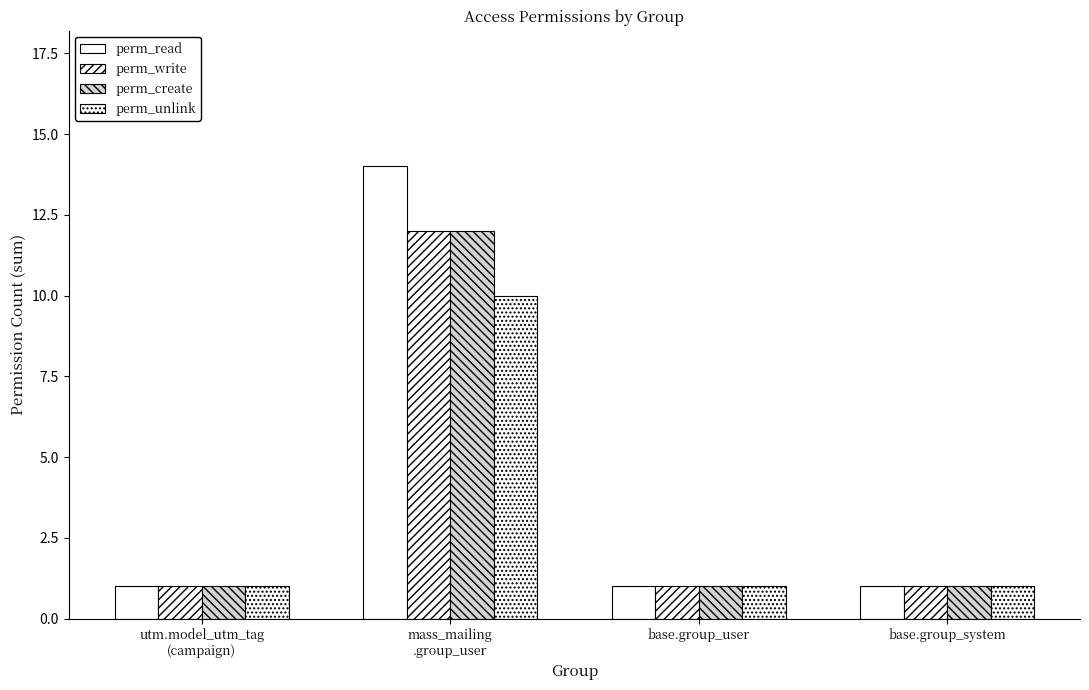

How many bars are there in total?

16